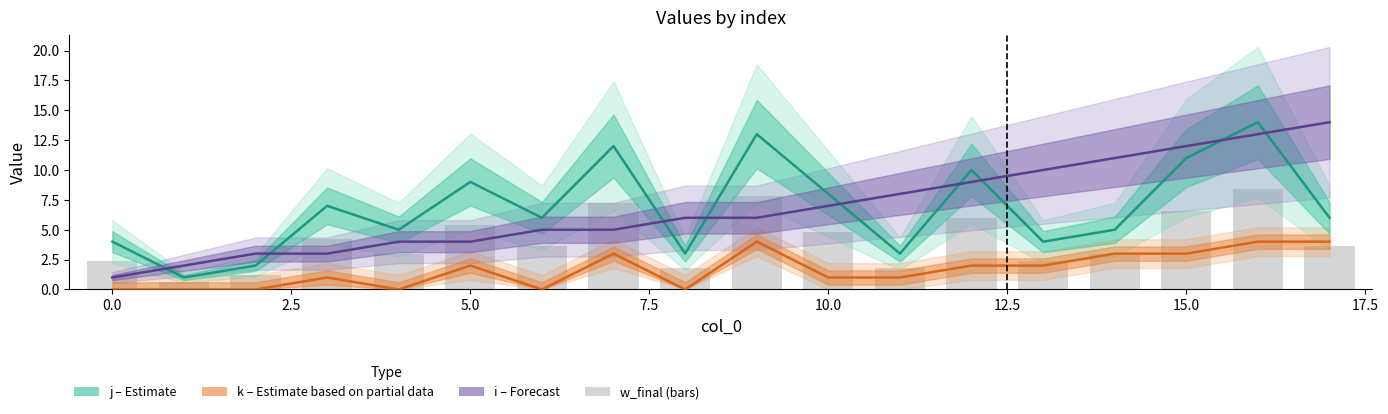

How many values in k (Partial data) are above zero?

12